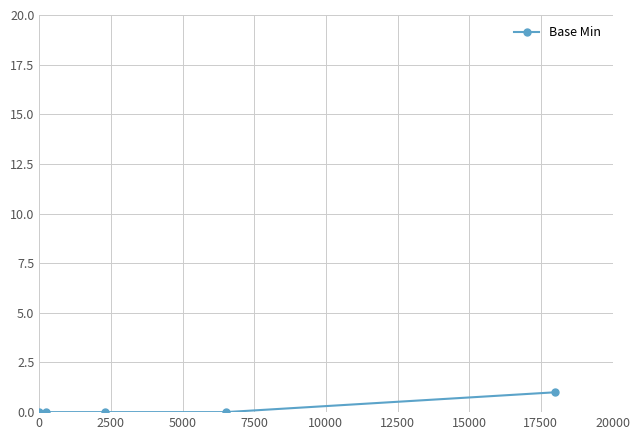

Reading left to right, extract all data points from this chart.

0	0	0	0	1